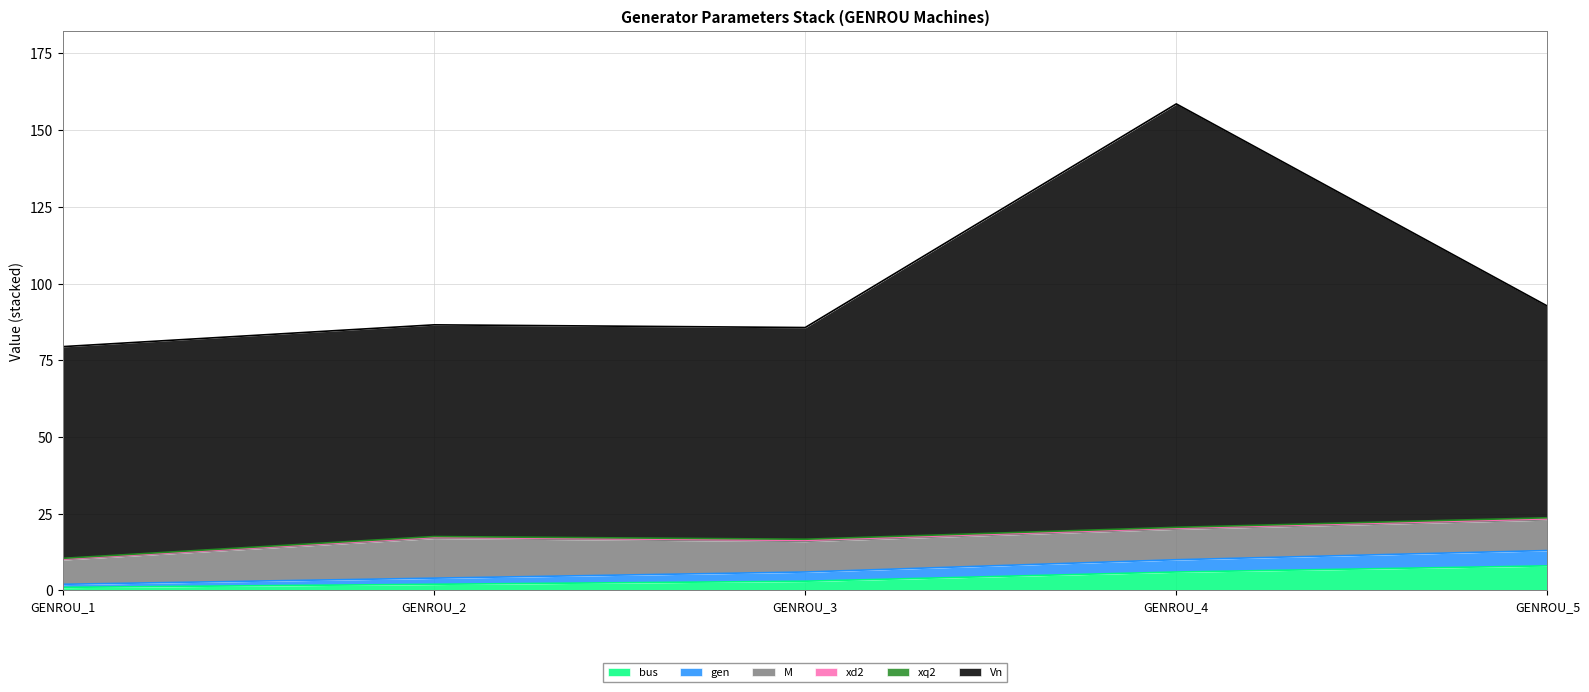

Does the chart have visible grid lines?

Yes